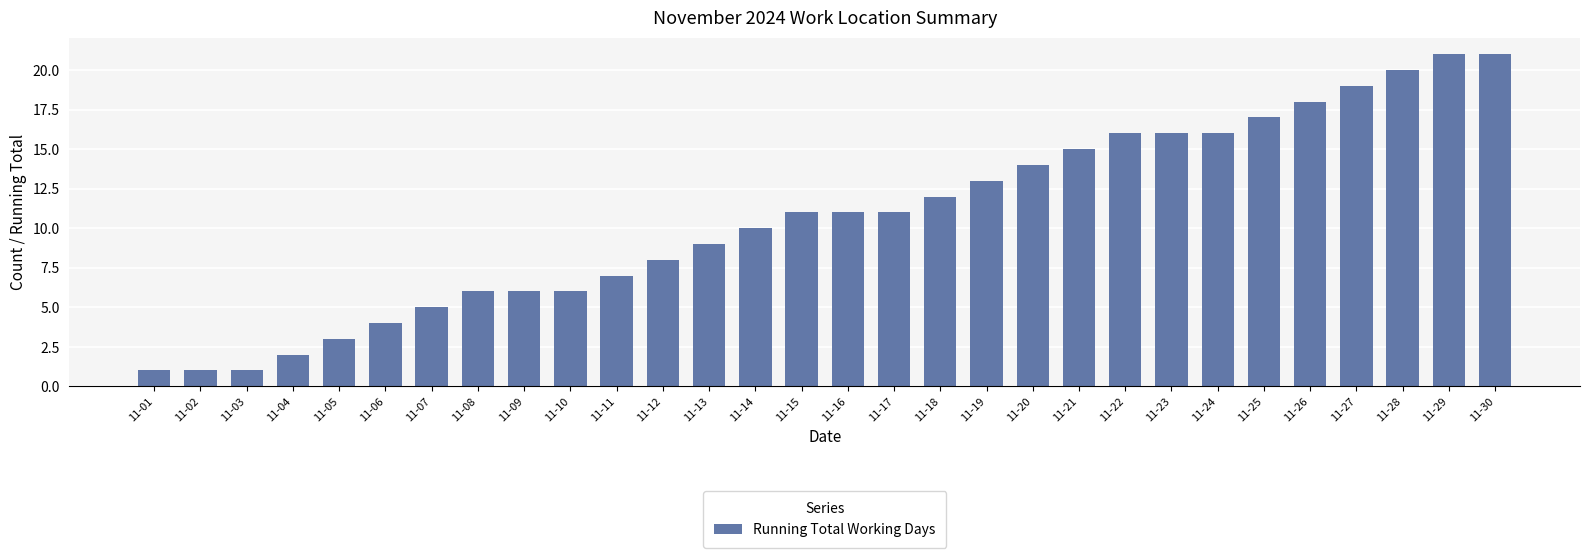

What is the difference between the second highest and minimum values?

20